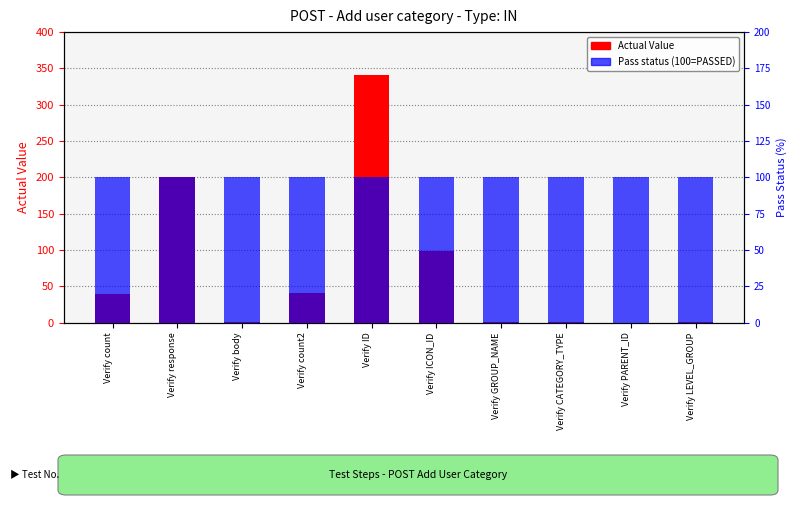

Reading left to right, extract all data points from this chart.

Actual Value: Verify count=40	Verify response=200	Verify body=1	Verify count2=41	Verify ID=341	Verify ICON_ID=98	Verify GROUP_NAME=1	Verify CATEGORY_TYPE=1	Verify PARENT_ID=0	Verify LEVEL_GROUP=1
Pass status (100=PASSED): Verify count=100	Verify response=100	Verify body=100	Verify count2=100	Verify ID=100	Verify ICON_ID=100	Verify GROUP_NAME=100	Verify CATEGORY_TYPE=100	Verify PARENT_ID=100	Verify LEVEL_GROUP=100